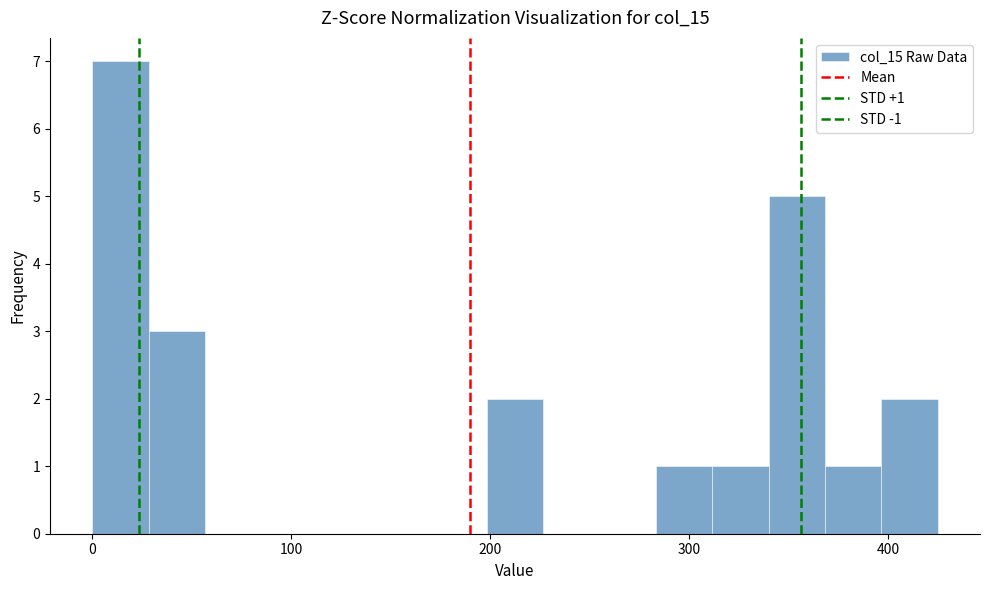

Read against the x-axis, roughly where is the centre of the tallest bar?

10